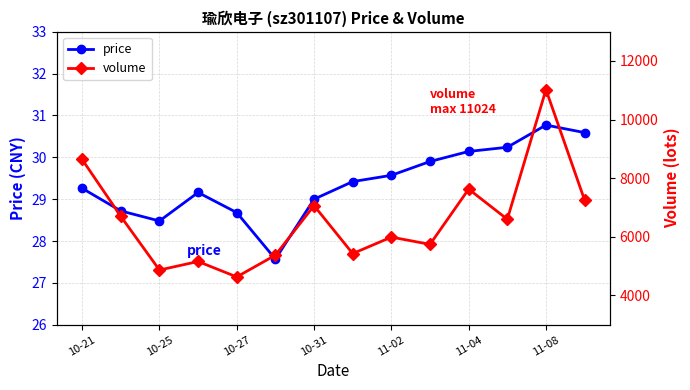

What is the minimum value shown in the chart?

27.6